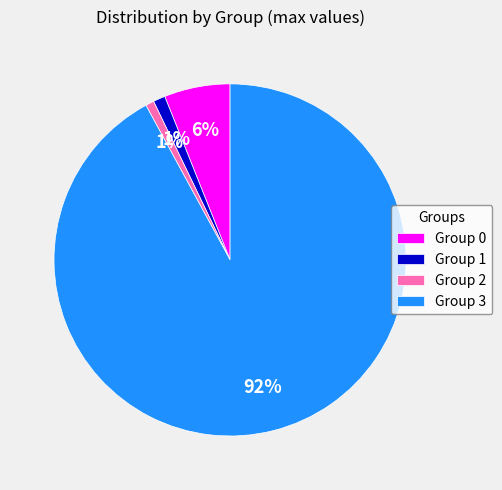

To the nearest percent, what is the difference between the Group 0 and Group 3 slice percentages?

86%